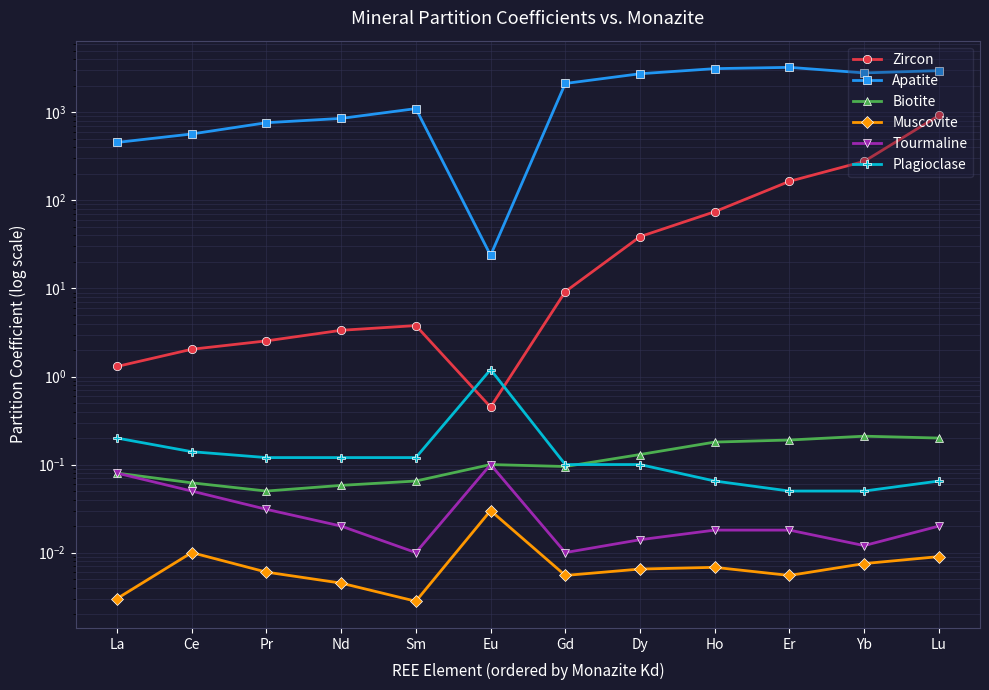

At which label does Apatite first exceed 2133?

Dy